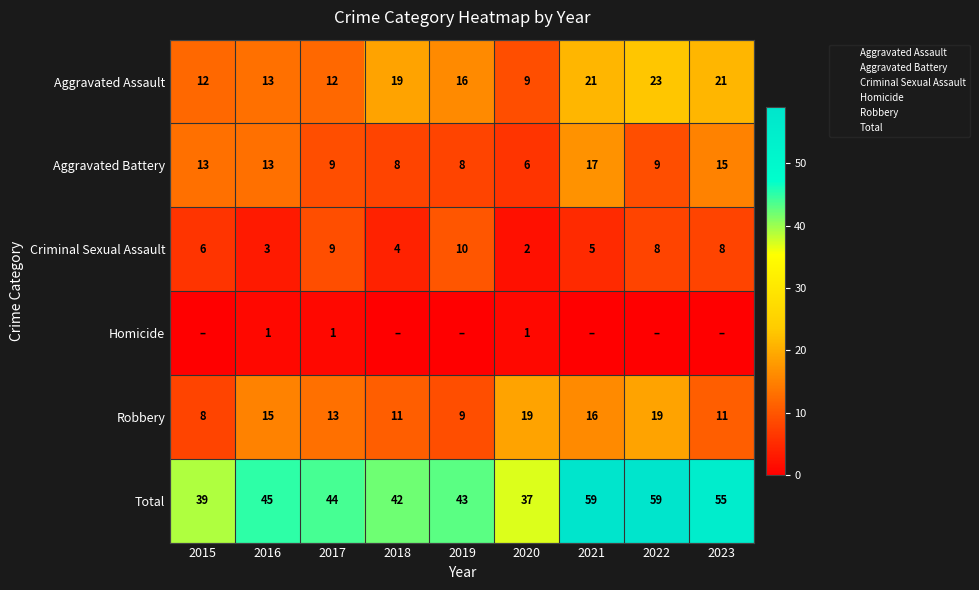

What is the maximum value shown in the chart?

59